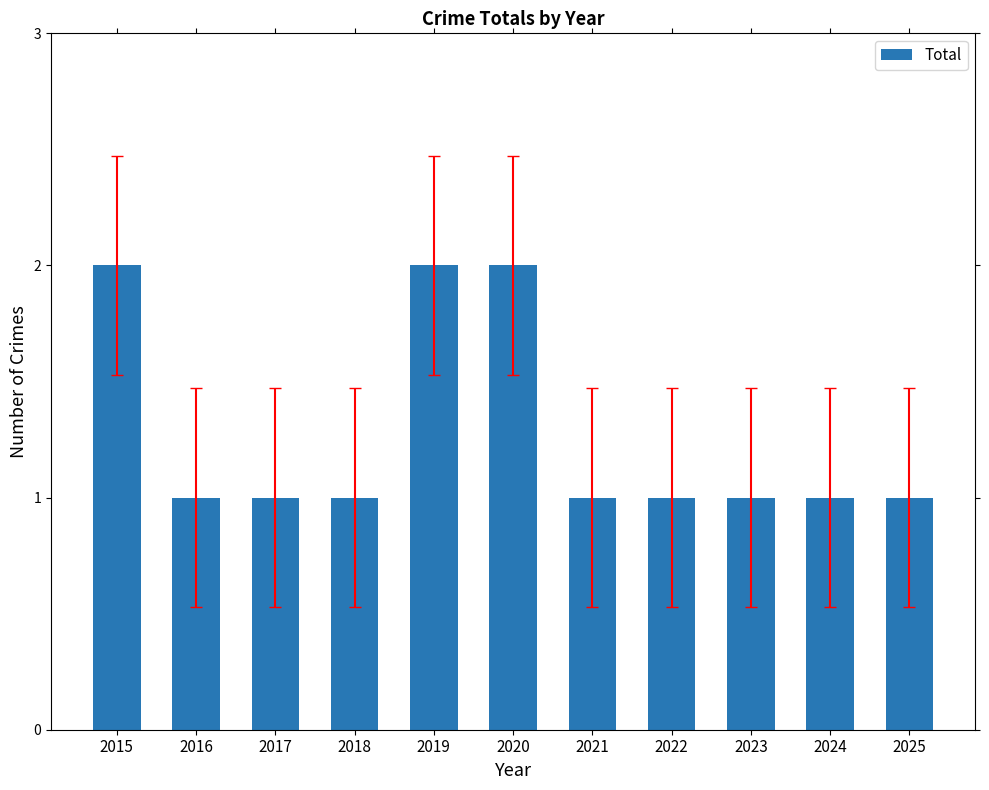

How many distinct data groups are displayed?

1